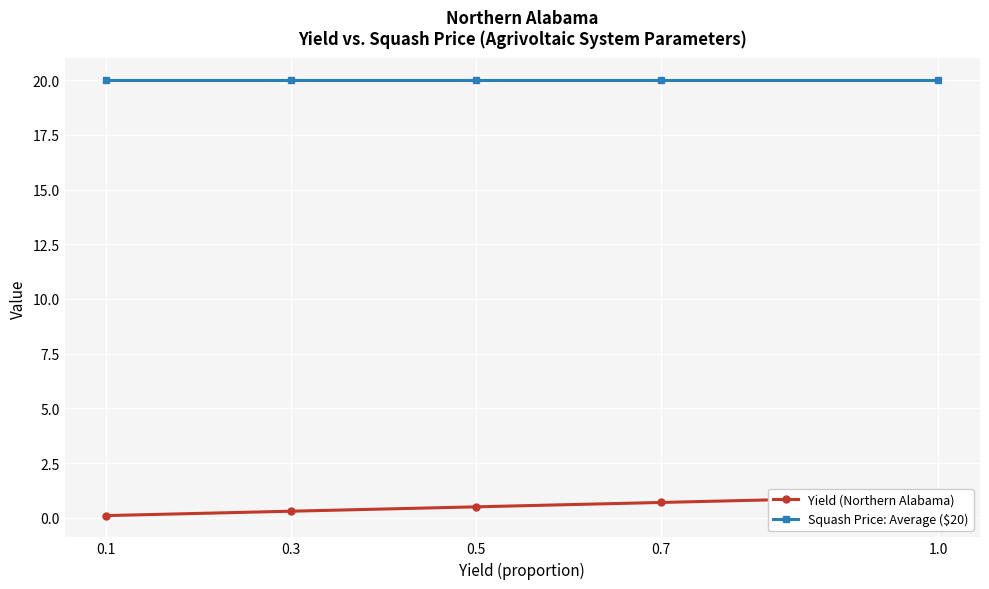

Between 0.5 and 0.7, which series saw the biggest shift?

Yield (Northern Alabama)